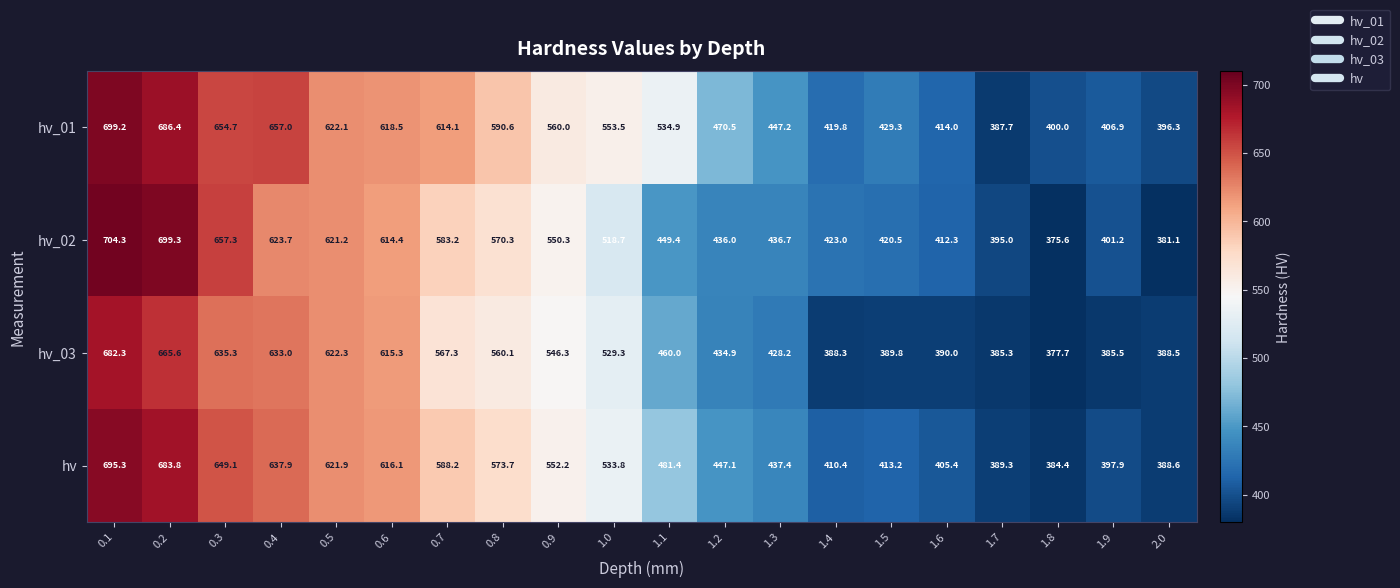

How many values in the hv_02 series are below 518?

10